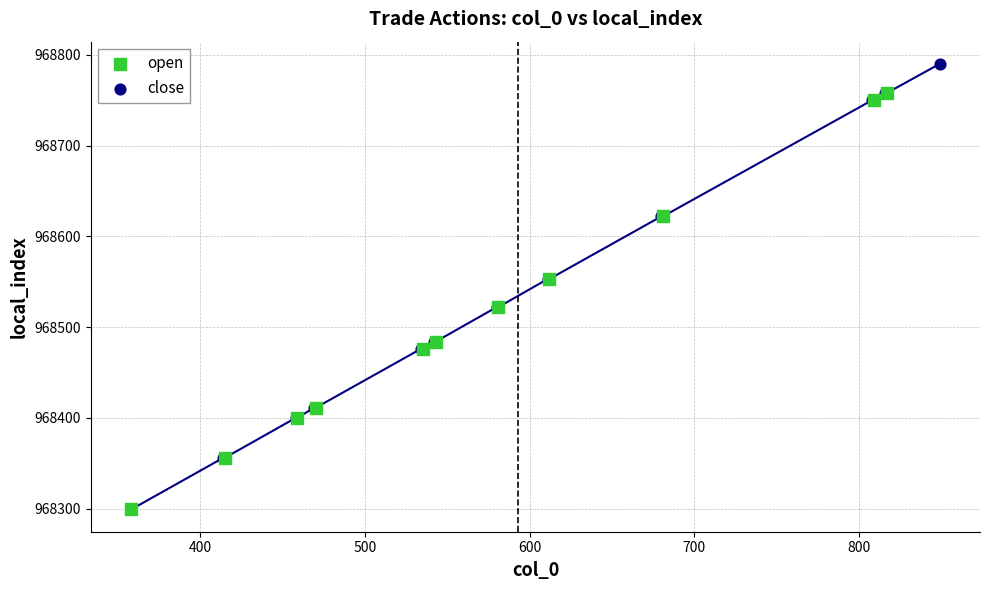

Which series has the largest Y range (max minus min)?

open